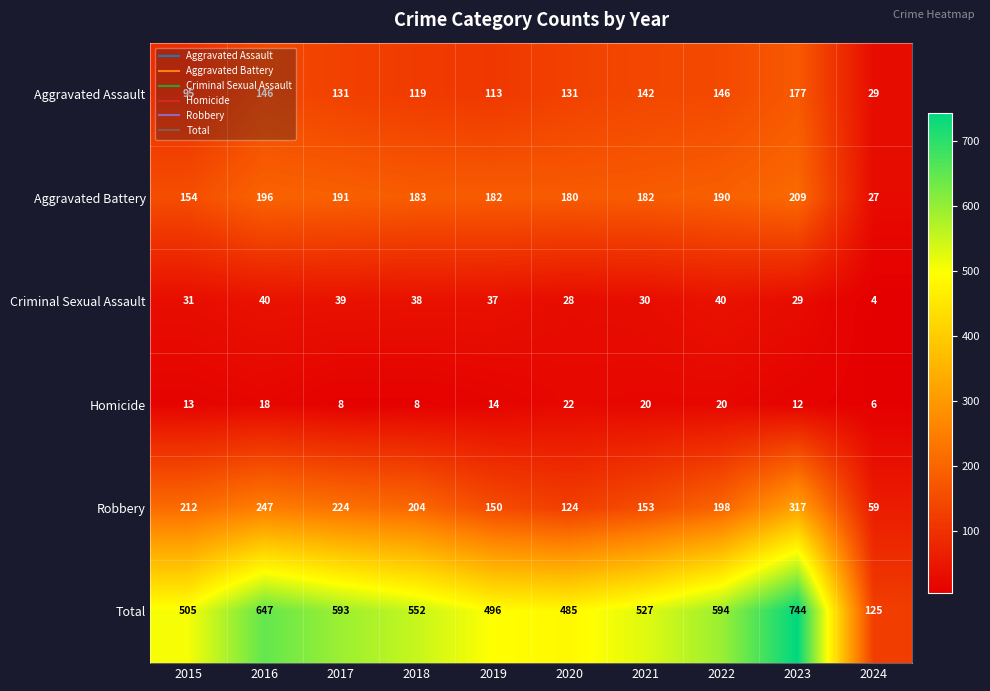

Which series has the largest range (max minus min)?

Total